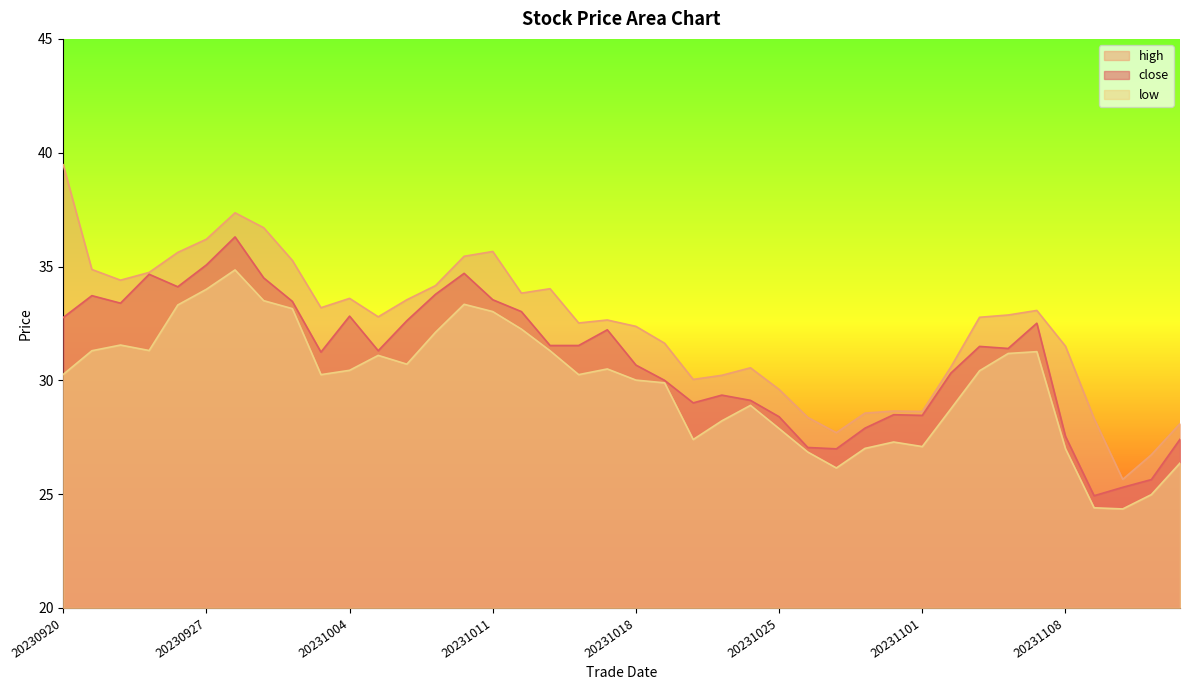

True or false: high and close cross at least once.

False